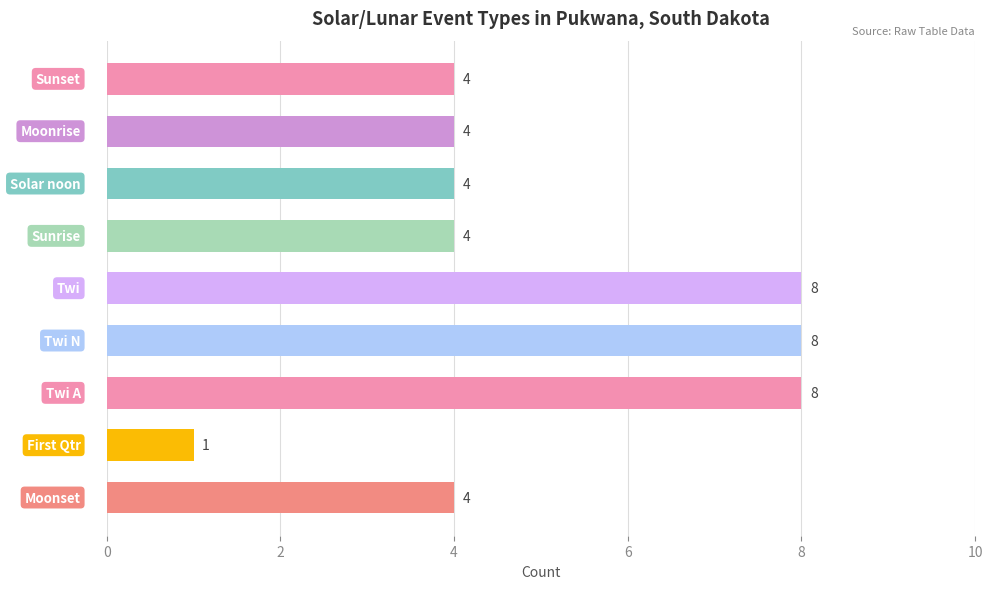

How many categories are shown in the chart?

9